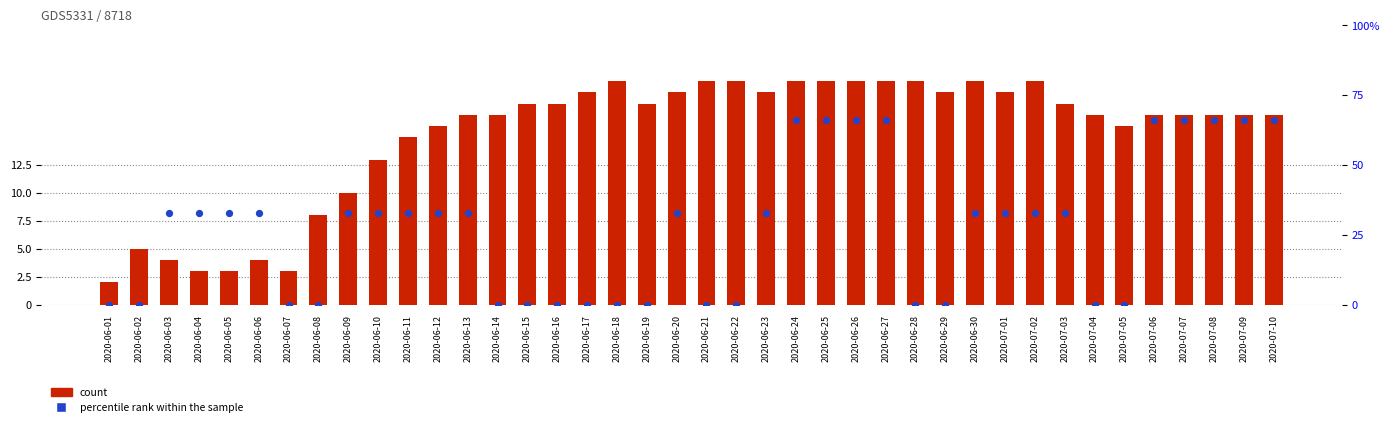

Which series has the largest total across all categories?

percentile rank (GE)